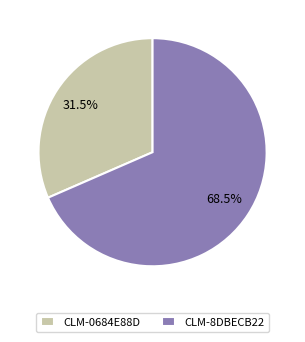

What is the ratio of the value at CLM-8DBECB22 to the value at CLM-0684E88D?

2.2